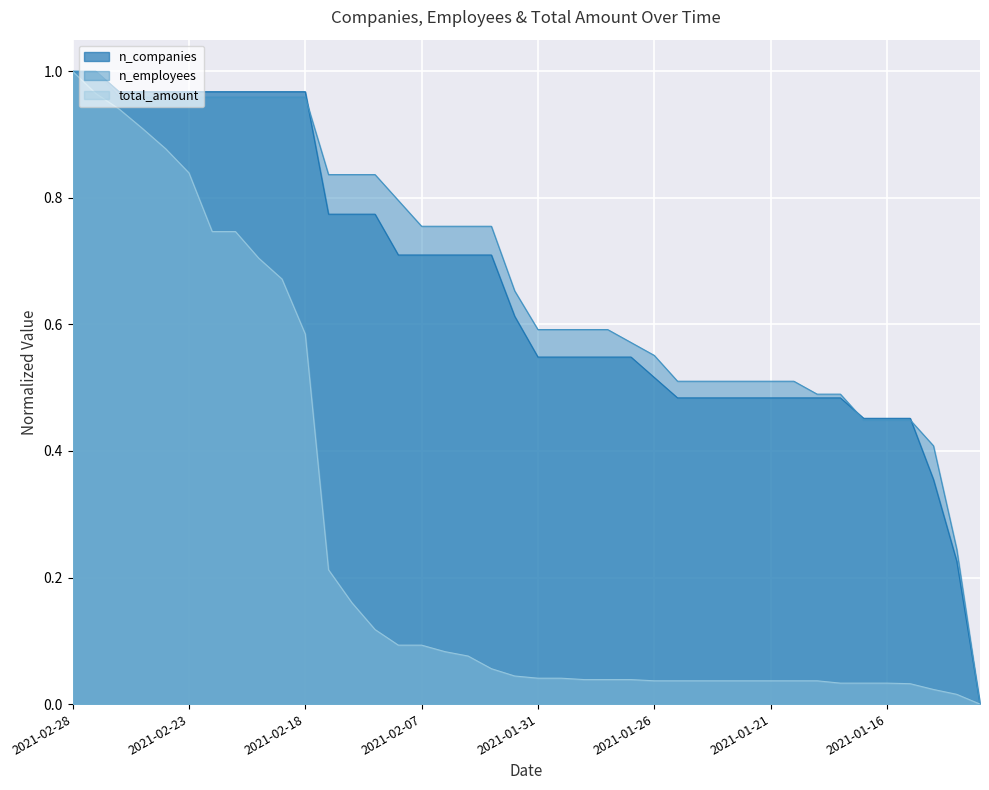

What is the difference between the maximum and second lowest values in the n_employees series?

0.8